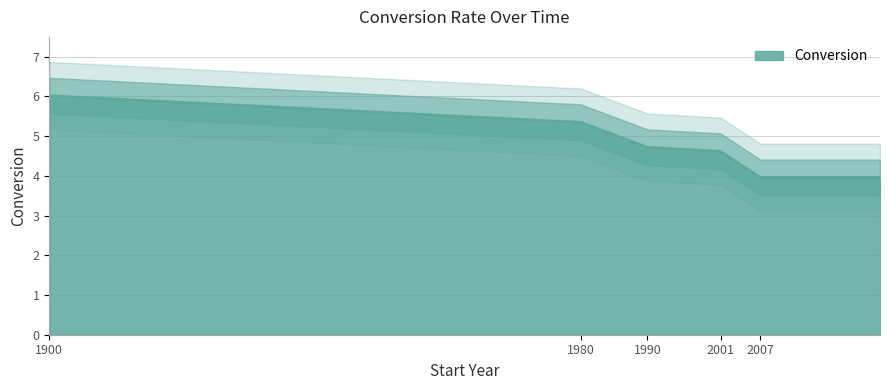

What is the value of the 3rd point from the left?

4.7